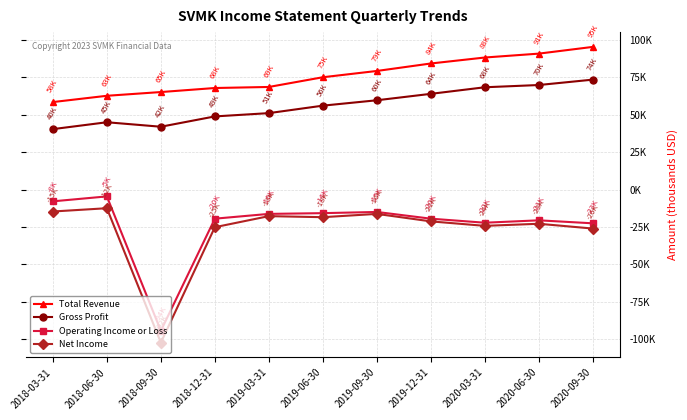

What are all the series names shown in the legend?

Total Revenue, Gross Profit, Operating Income or Loss, Net Income